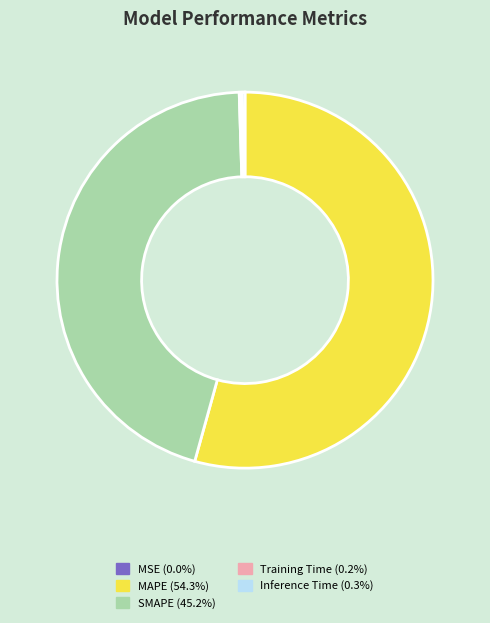

Which category has the biggest portion of the pie?

MAPE